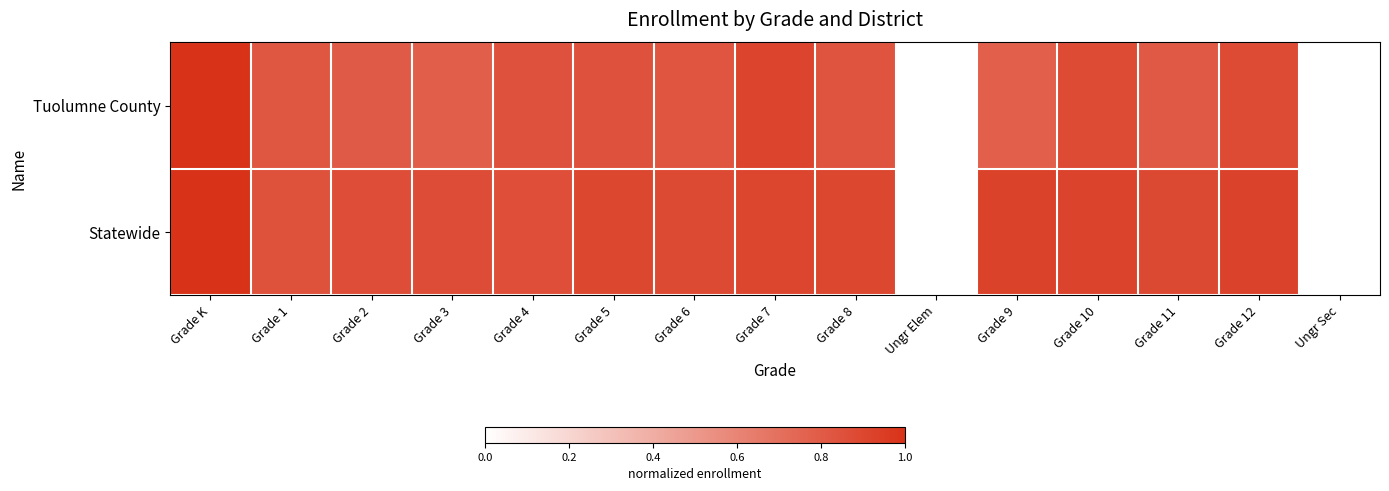

Which series has the largest total across all categories?

Statewide